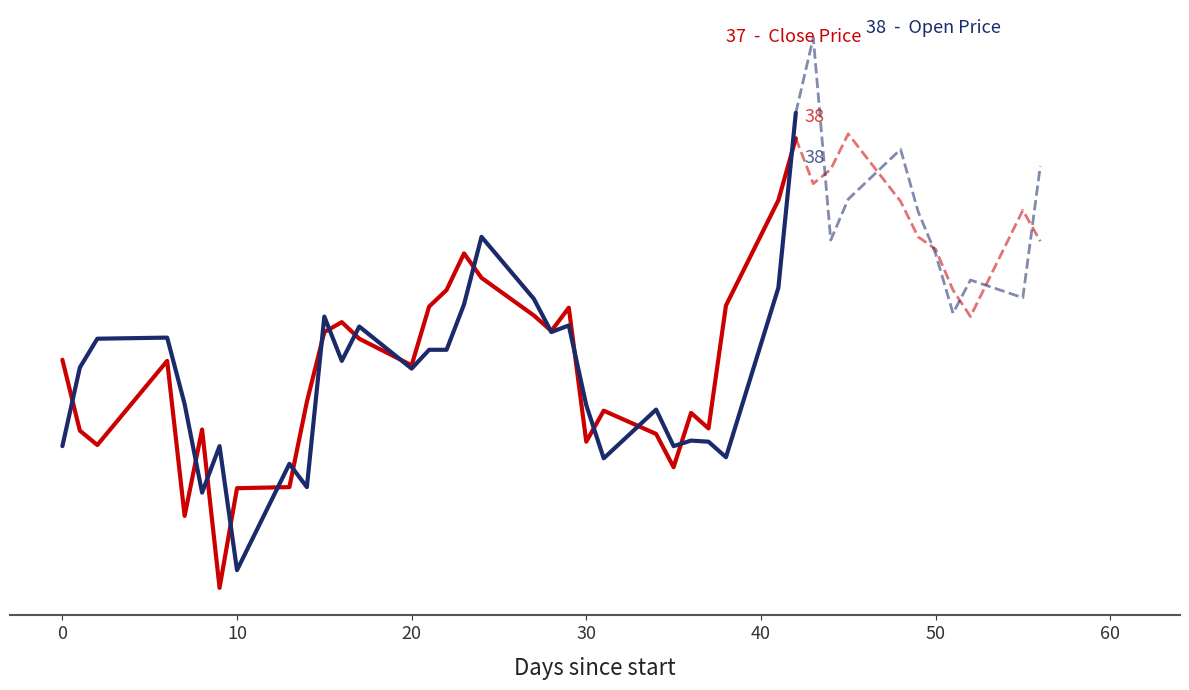

List the series in order of their overall mean, lowest first.

Open, Close